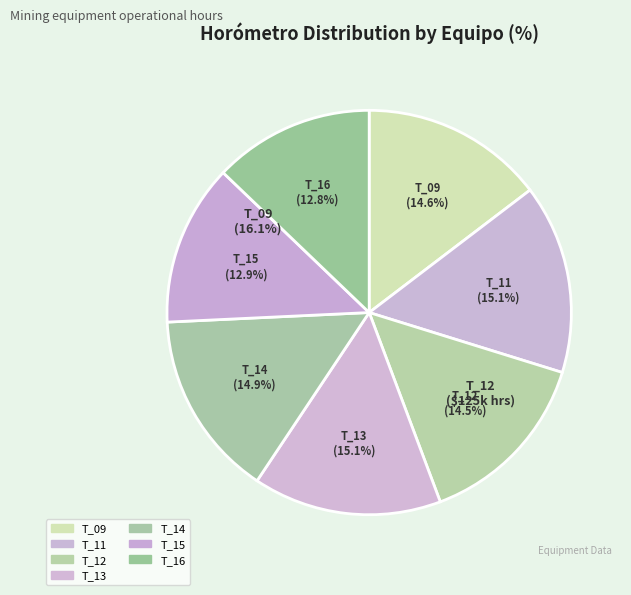

What is the ratio of the value at T_15 to the value at T_14?

0.9